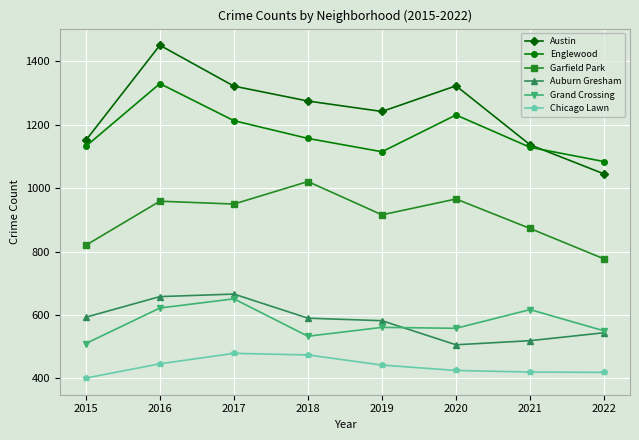

What is the value of the Grand Crossing point at the 8th from the left?

550